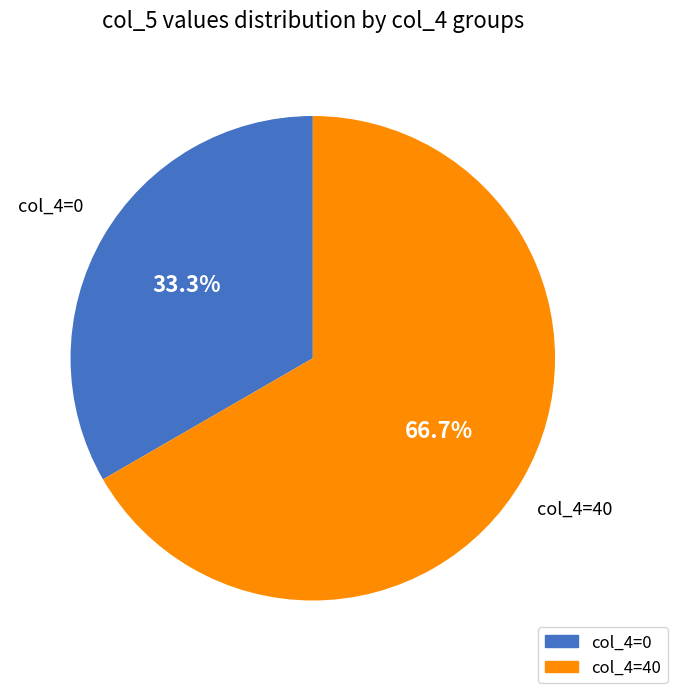

Is there a majority slice in this chart?

Yes